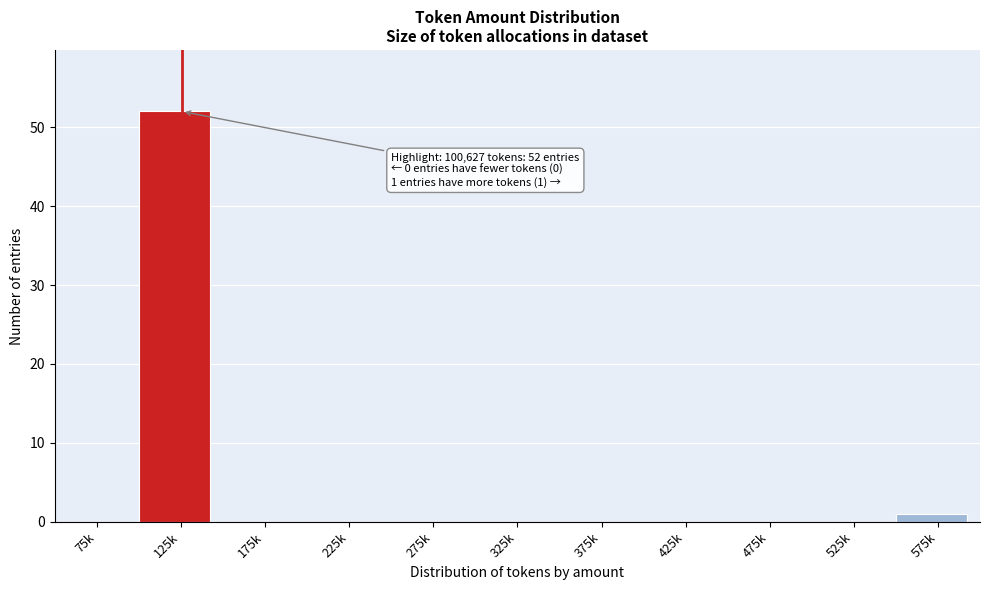

Which label corresponds to the largest value in the chart?

125k